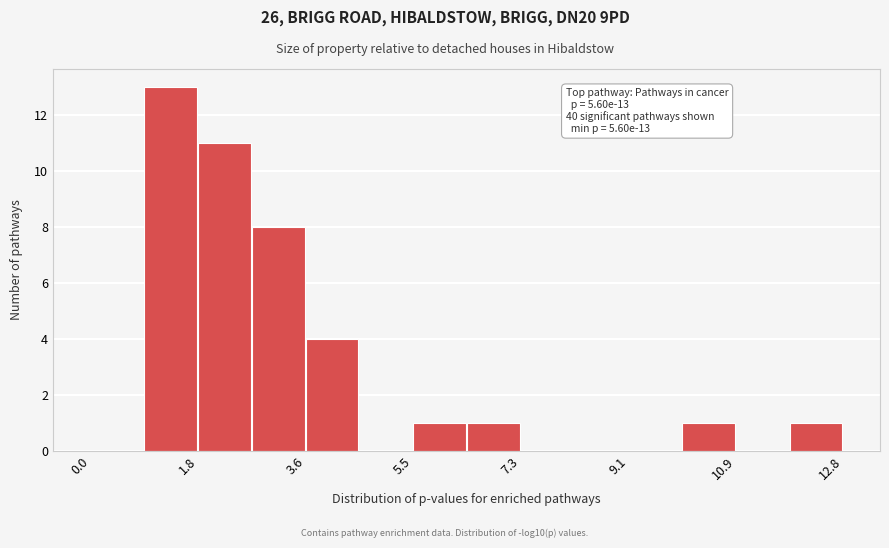

Which range on the x-axis has the tallest bar?

1.0 to 1.8